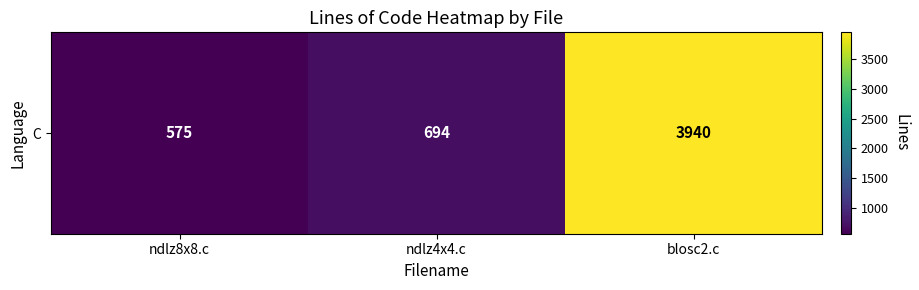

At which label is the value closest to 2257?

ndlz4x4.c